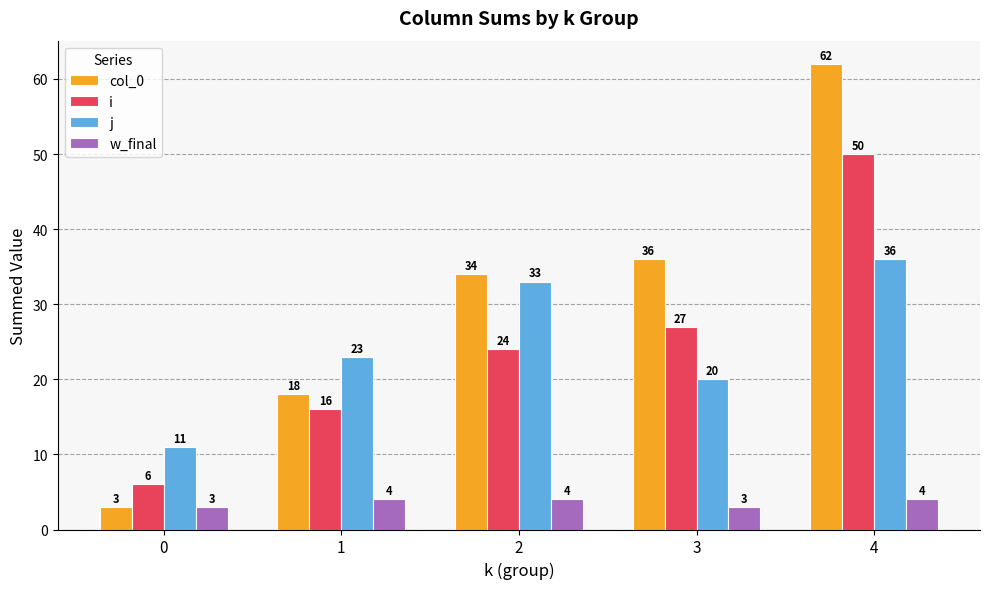

What is the spread (max minus min) of values at 3?

33